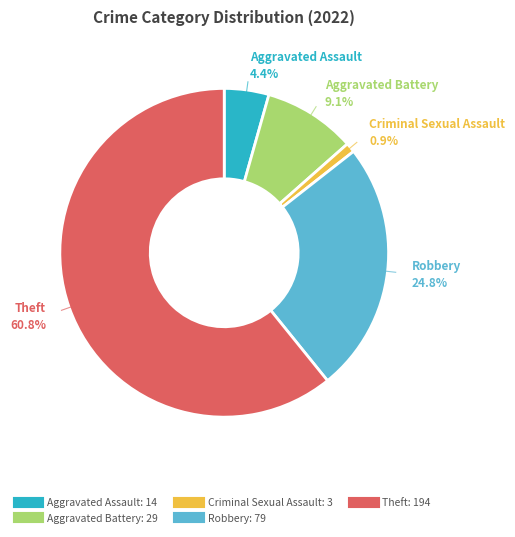

True or false: Aggravated Battery accounts for 1% of the total.

False